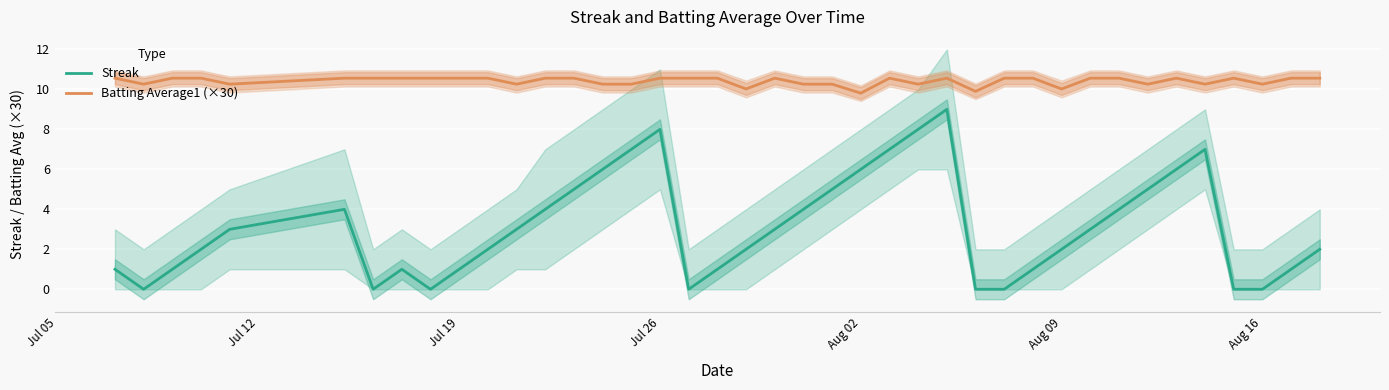

True or false: Batting Average1 (×30) and Streak cross at least once.

False